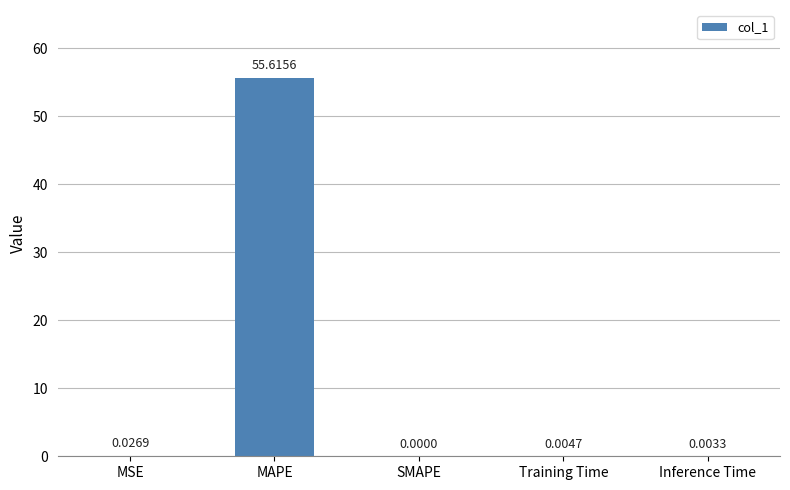

Is it true that the value at SMAPE is -23.7?

False